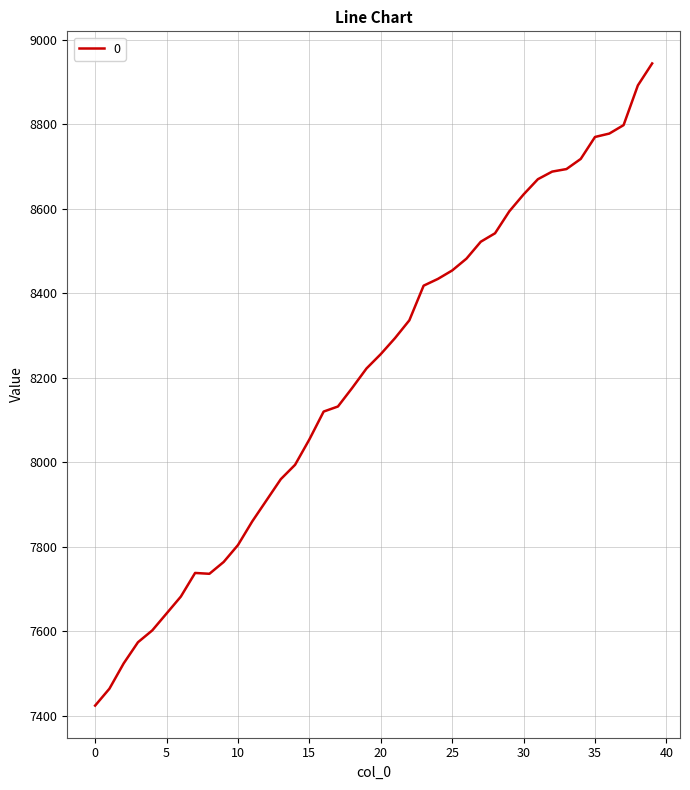

What is the smallest value displayed?

7424